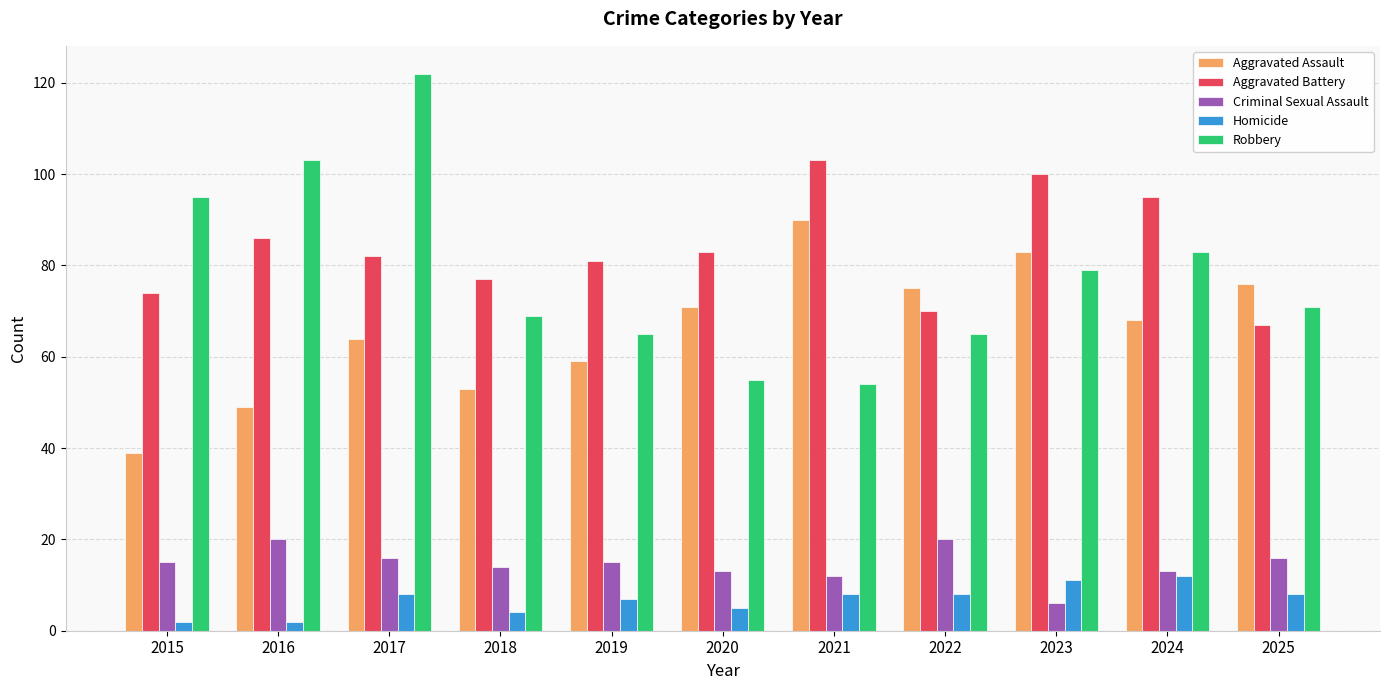

What are all the series names shown in the legend?

Aggravated Assault, Aggravated Battery, Criminal Sexual Assault, Homicide, Robbery